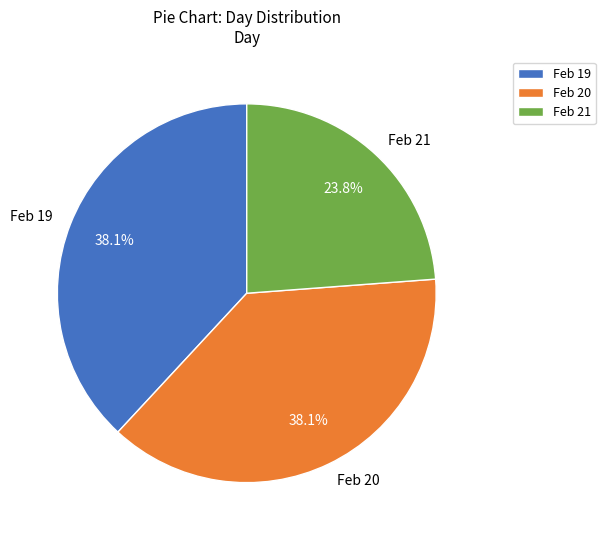

Which has a higher value, Feb 21 or Feb 19?

Feb 19